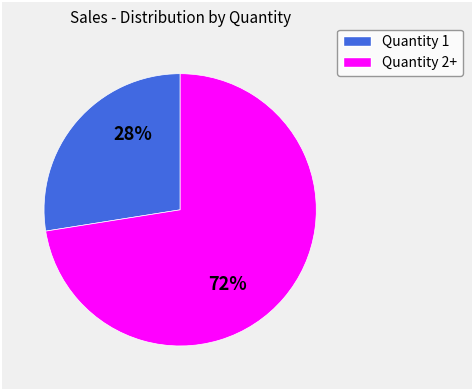

To the nearest percent, what portion does Quantity 2+ represent?

73%